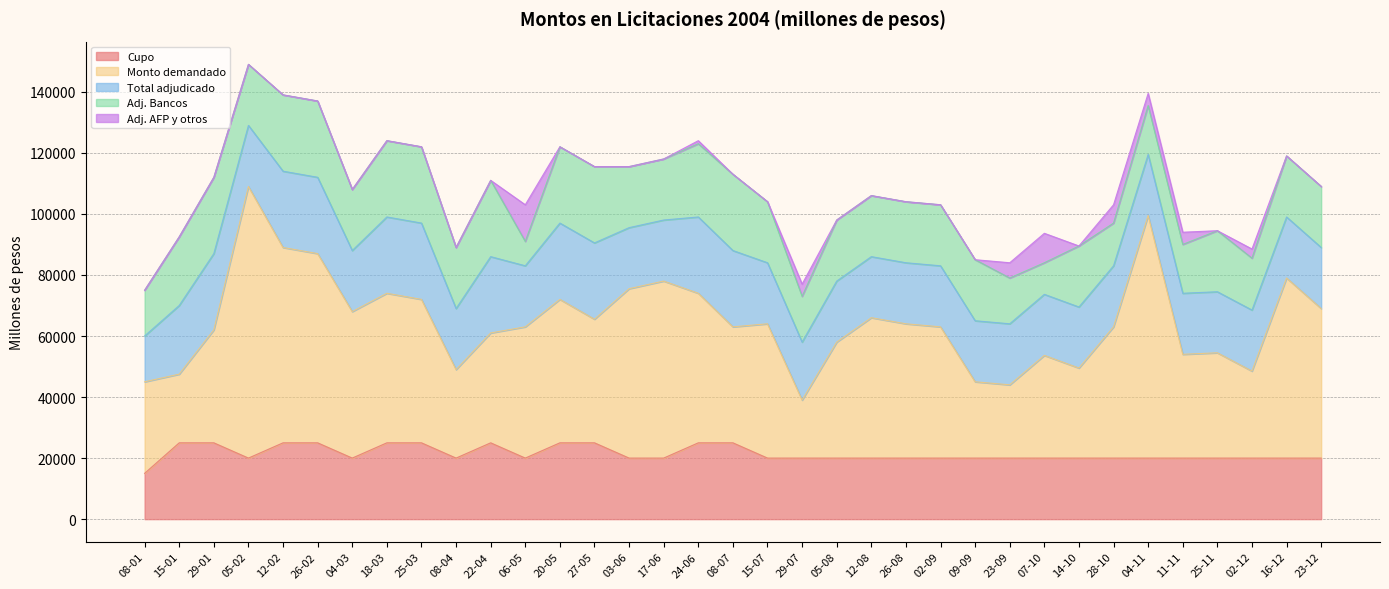

How many interior local peaks does the Adj. Bancos series have?

5